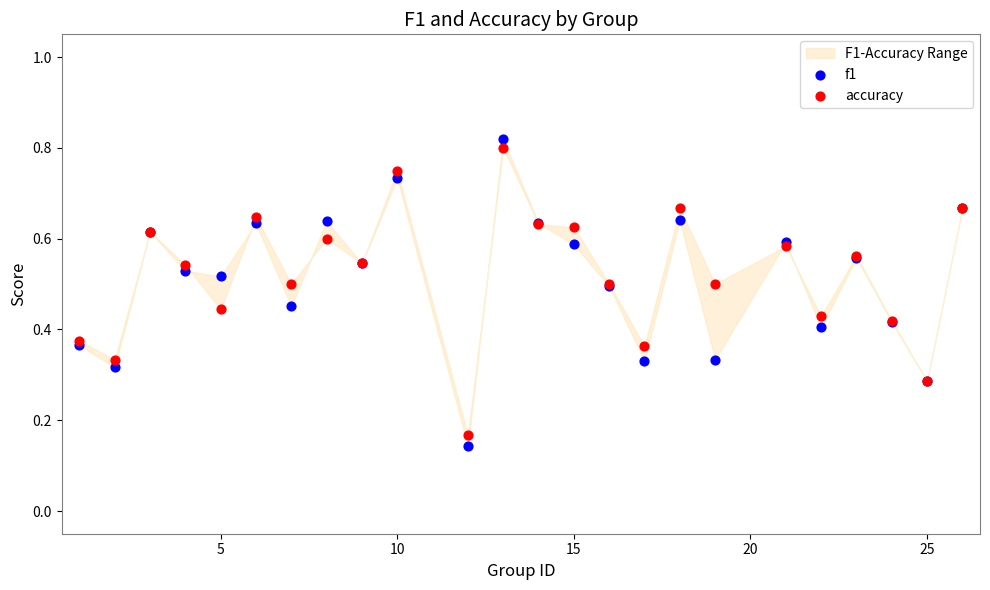

Which series has the widest spread of Y values?

f1